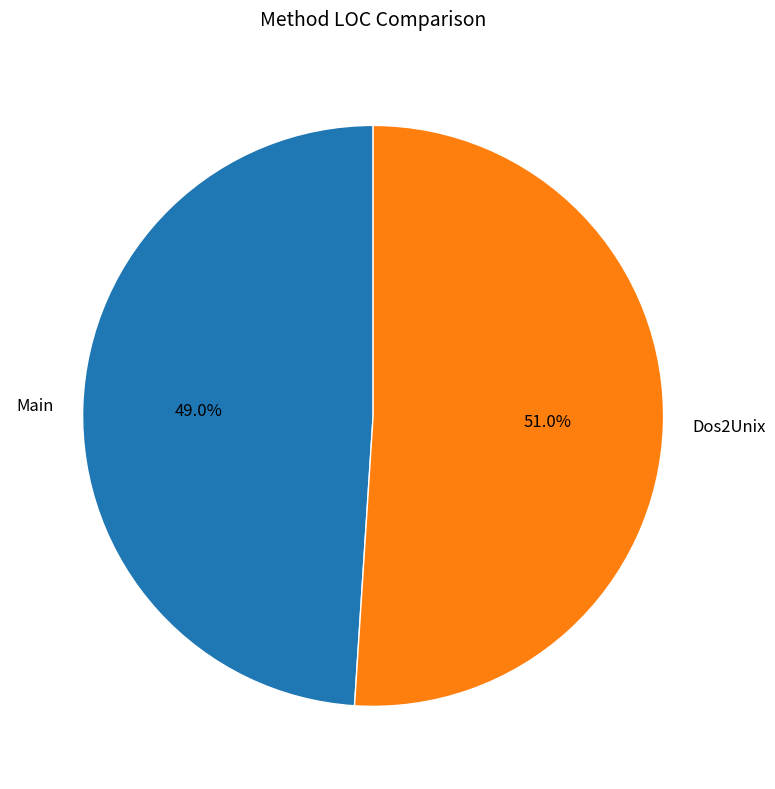

Which has a higher value, Dos2Unix or Main?

Dos2Unix